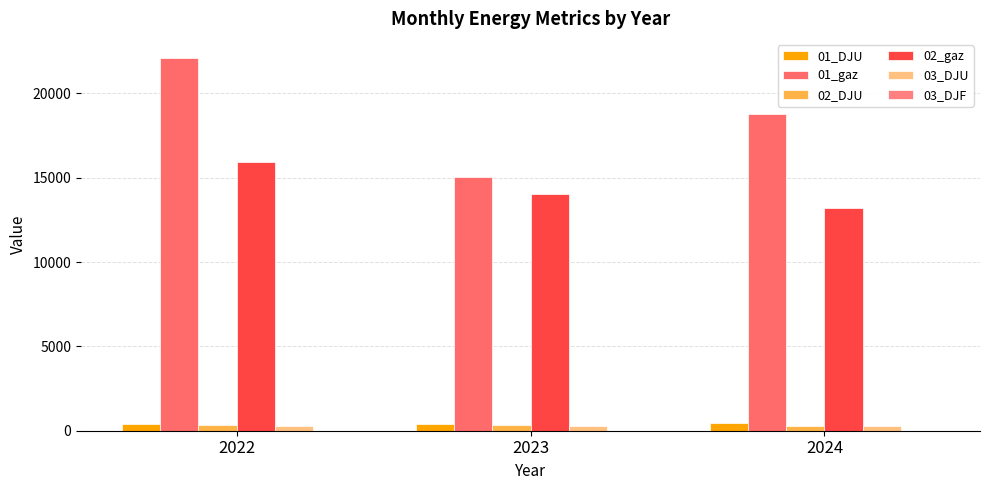

What is the sum of all 02_gaz values?

43158.9